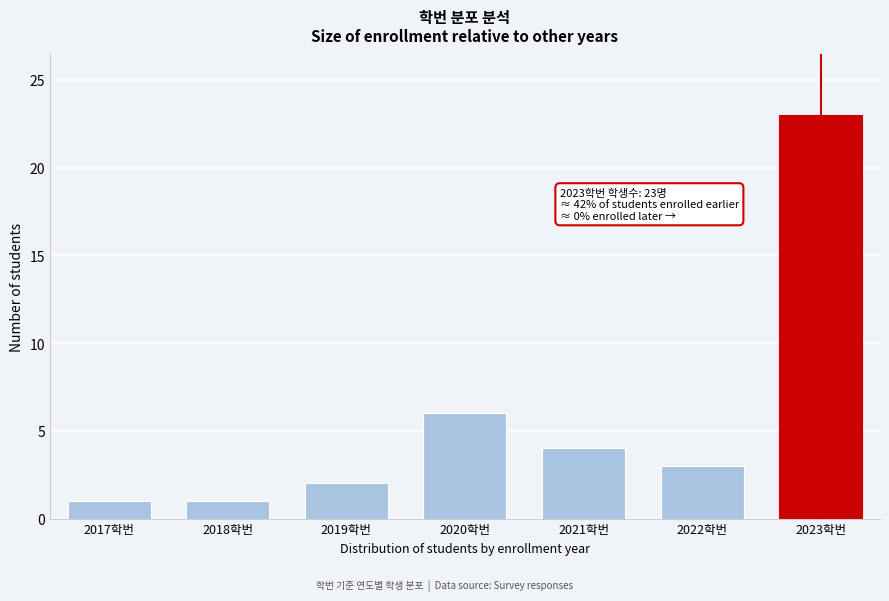

Reading left to right, transcribe all the data shown in this chart.

1	1	2	6	4	3	23